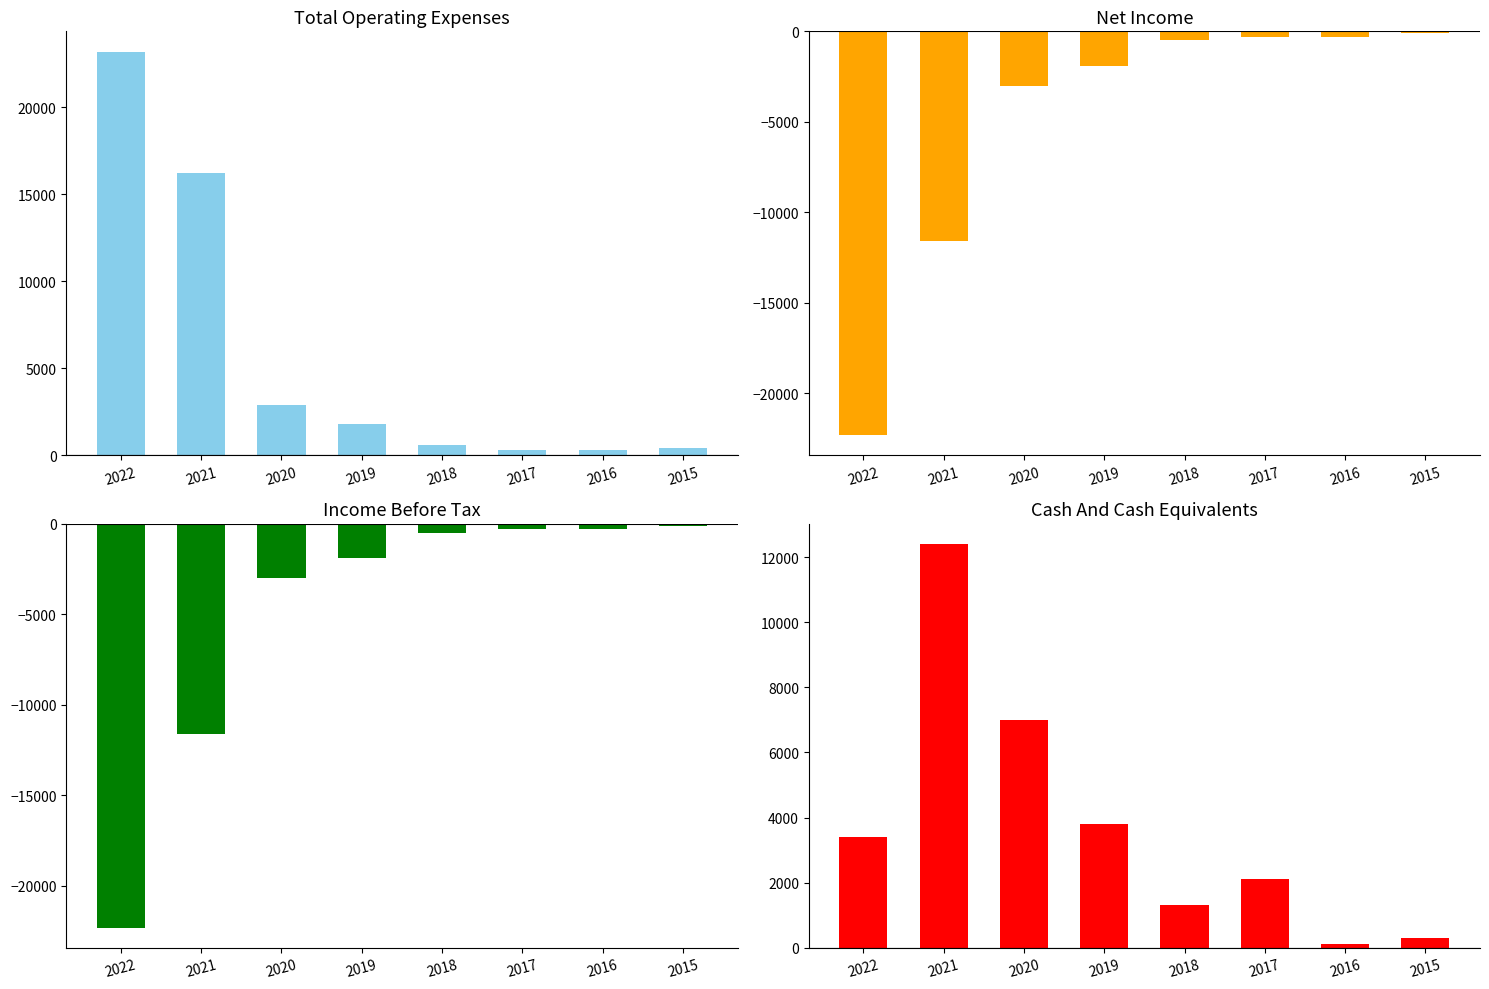

List the series in order of their peak value, highest first.

Total Operating Expenses, Cash And Cash Equivalents, Net Income, Income Before Tax